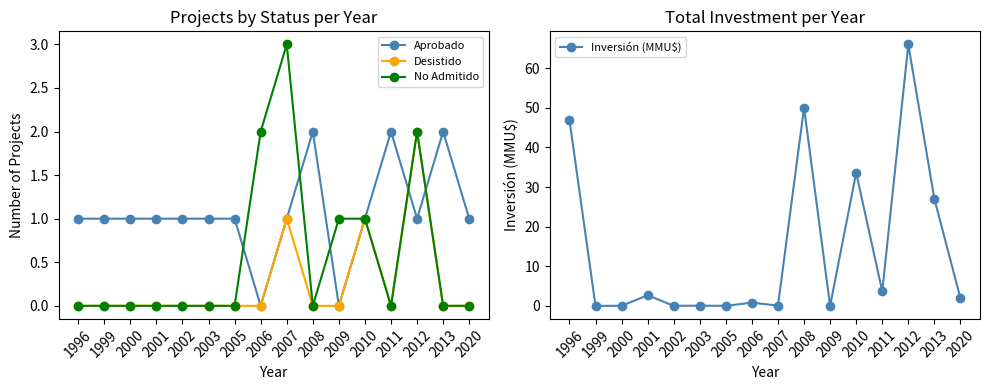

What are all the series names shown in the legend?

Aprobado, Desistido, No Admitido, Inversión (MMU$)